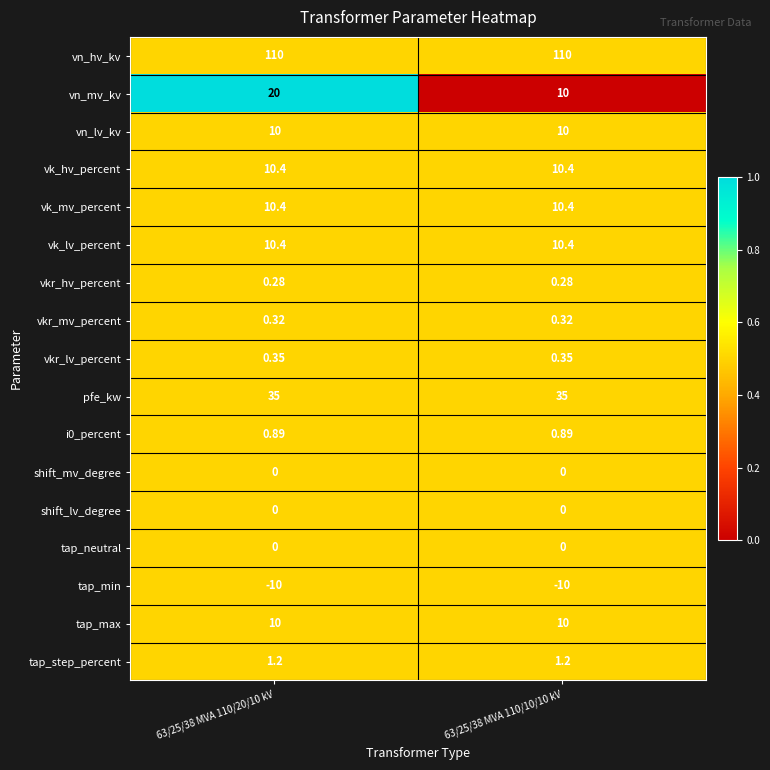

Which series has the largest total across all categories?

vn_hv_kv